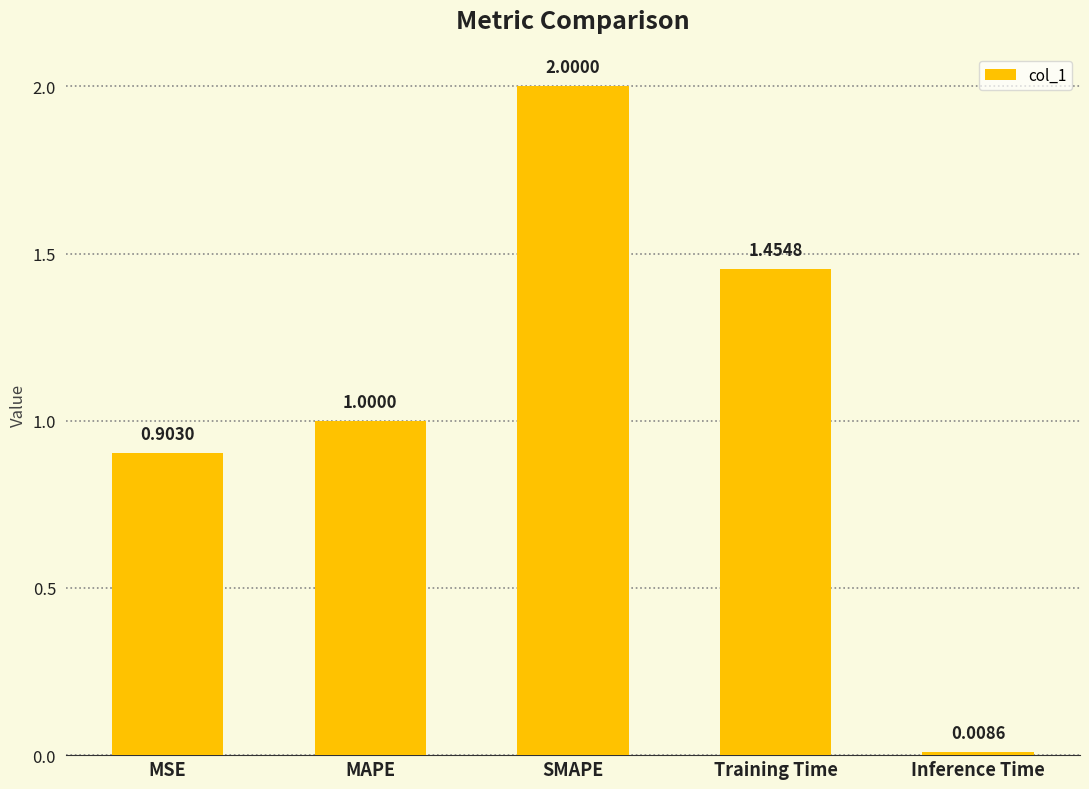

List the labels in order of value, largest first.

SMAPE, Training Time, MAPE, MSE, Inference Time